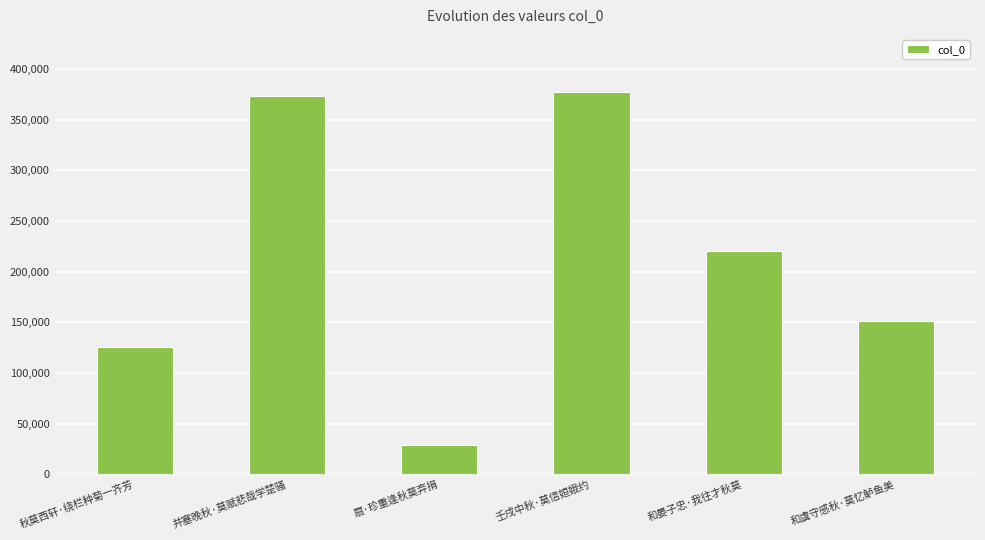

Reading left to right, list all the values displayed in this chart.

秋莫西轩·绕栏种菊一齐芳=125679	并塞晚秋·莫赋悲哉学楚骚=372777	扇·珍重逢秋莫弃捐=28715	壬戌中秋·莫信姮娥约=376924	和晏子忠·我往才秋莫=220465	和虞守感秋·莫忆鲈鱼美=150996